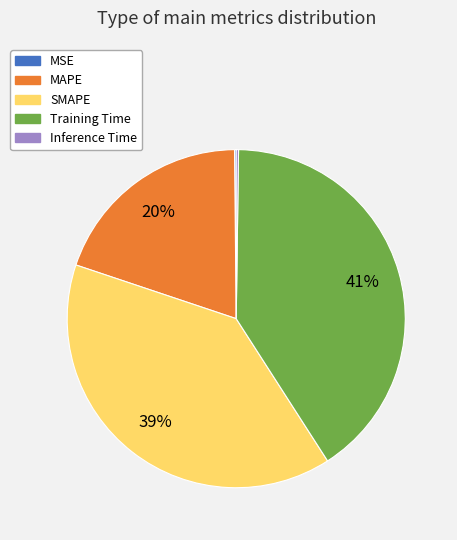

To the nearest percent, what is the difference between the largest and smallest slice percentages?

41%